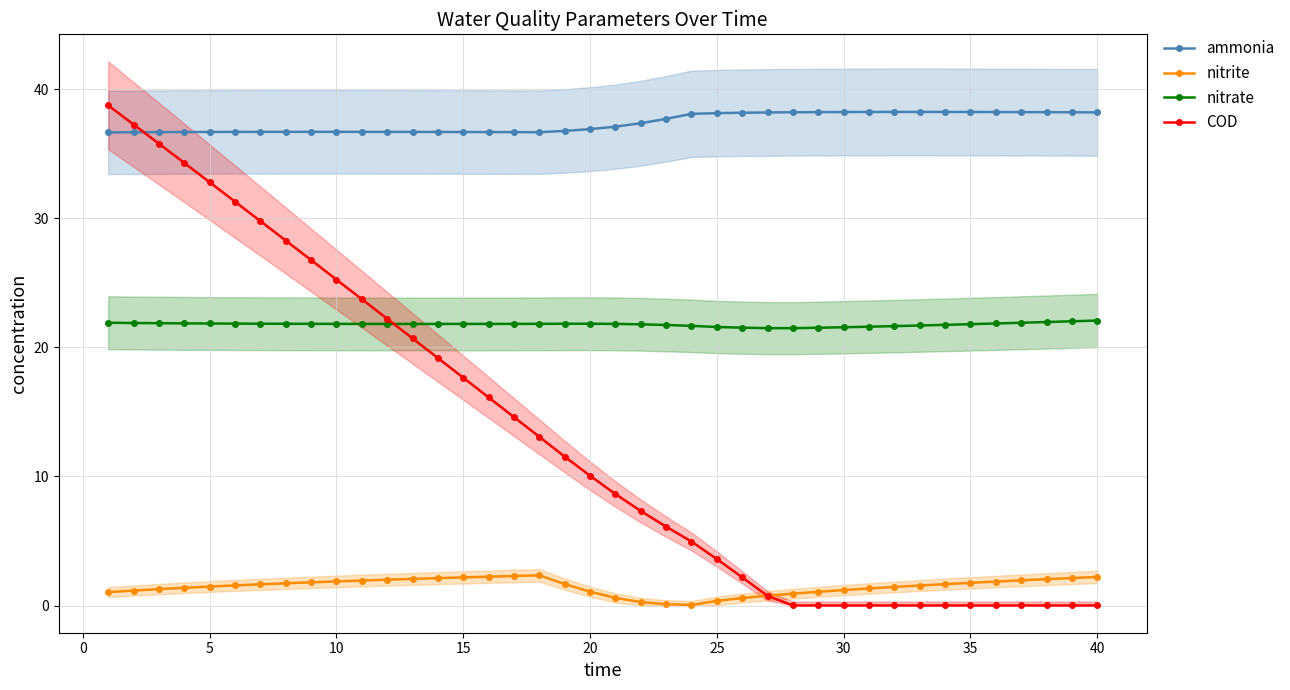

Reading left to right, transcribe all the data shown in this chart.

ammonia: 36.7	36.7	36.7	36.7	36.7	36.7	36.7	36.7	36.7	36.7	36.7	36.7	36.7	36.7	36.7	36.7	36.7	36.7	36.8	36.9	37.1	37.4	37.7	38.1	38.2	38.2	38.2	38.2	38.2	38.2	38.3	38.3	38.3	38.3	38.3	38.2	38.2	38.2	38.2	38.2
nitrite: 1.0	1.2	1.3	1.4	1.5	1.6	1.6	1.7	1.8	1.9	1.9	2.0	2.1	2.1	2.2	2.2	2.3	2.3	1.7	1.1	0.6	0.3	0.1	0.0	0.4	0.6	0.8	0.9	1.1	1.2	1.3	1.4	1.6	1.7	1.8	1.9	2.0	2.0	2.1	2.2
nitrate: 21.9	21.9	21.9	21.9	21.9	21.8	21.8	21.8	21.8	21.8	21.8	21.8	21.8	21.8	21.8	21.8	21.8	21.8	21.8	21.8	21.8	21.8	21.7	21.7	21.6	21.5	21.5	21.5	21.5	21.6	21.6	21.7	21.7	21.8	21.8	21.9	21.9	22.0	22.0	22.1
COD: 38.8	37.3	35.8	34.3	32.8	31.3	29.8	28.3	26.8	25.3	23.7	22.2	20.7	19.2	17.7	16.1	14.6	13.1	11.5	10.1	8.6	7.3	6.1	5.0	3.6	2.2	0.7	0.0	0.0	0.0	0.0	0.0	0.0	0.0	0.0	0.0	0.0	0.0	0.0	0.0